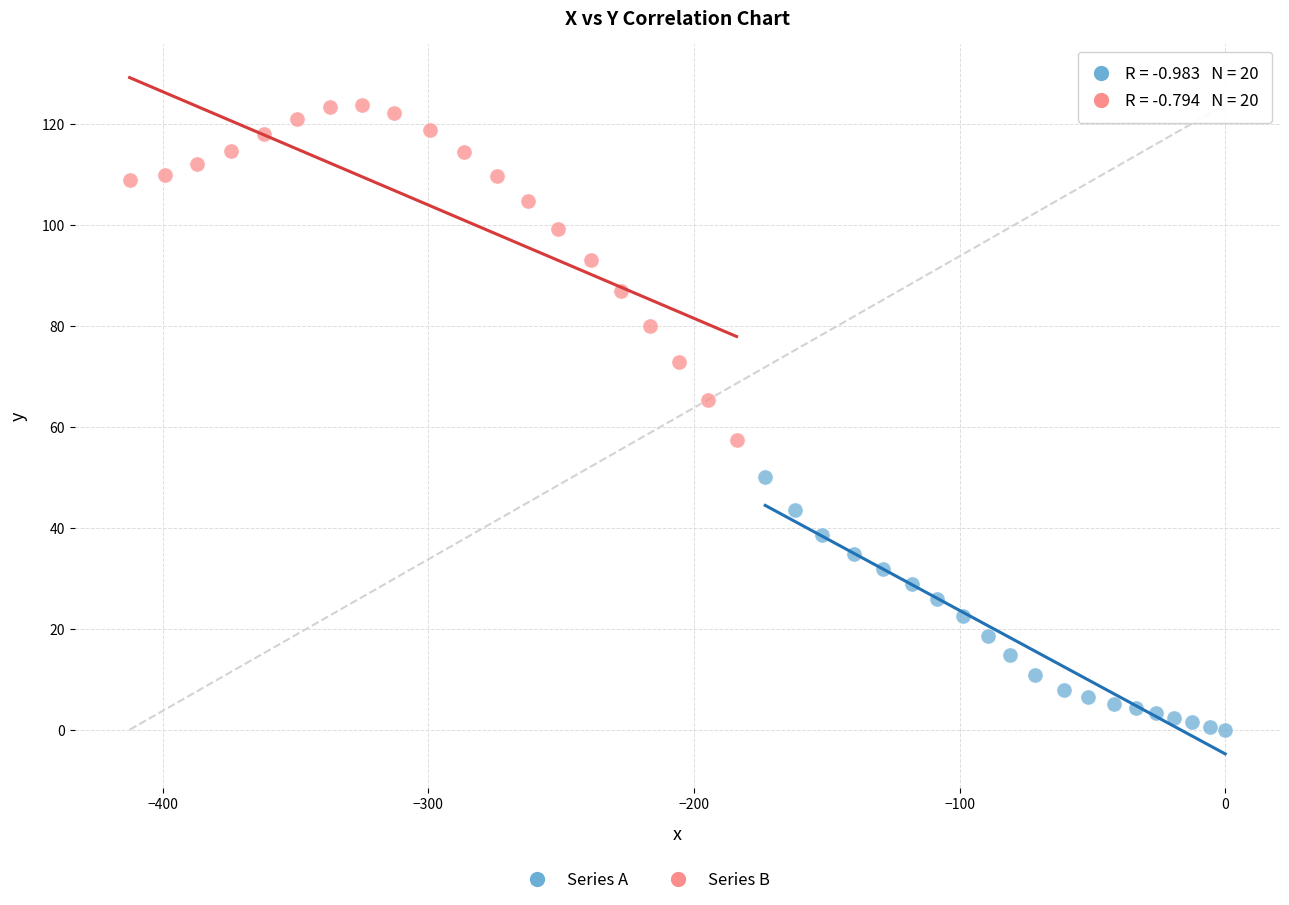

Which series reaches the maximum Y coordinate?

Series B